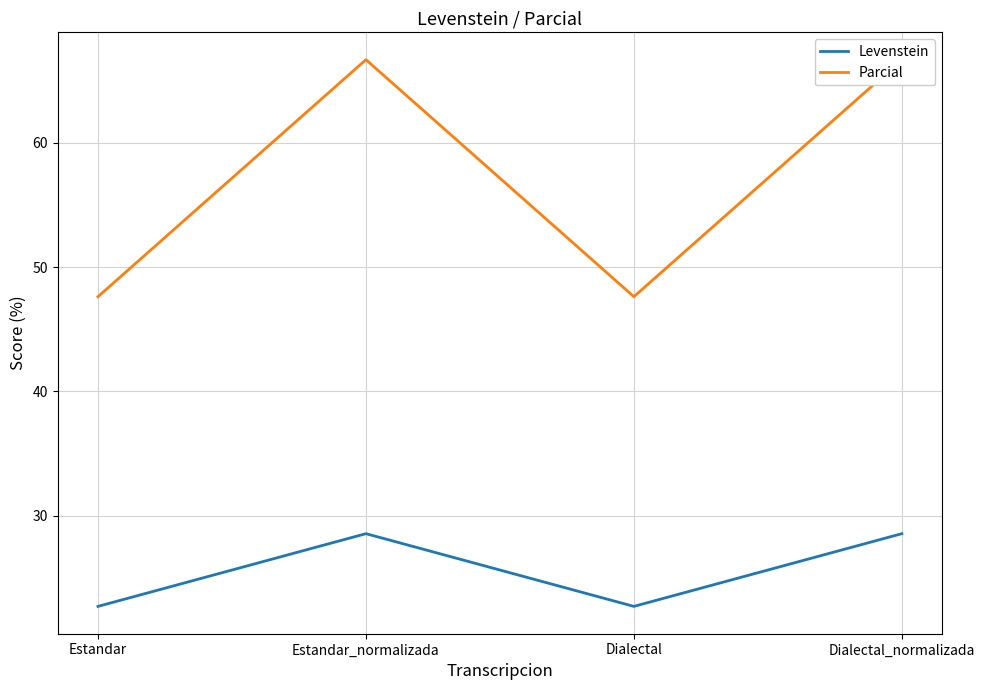

What is the label of the 1st point from the left?

Estandar